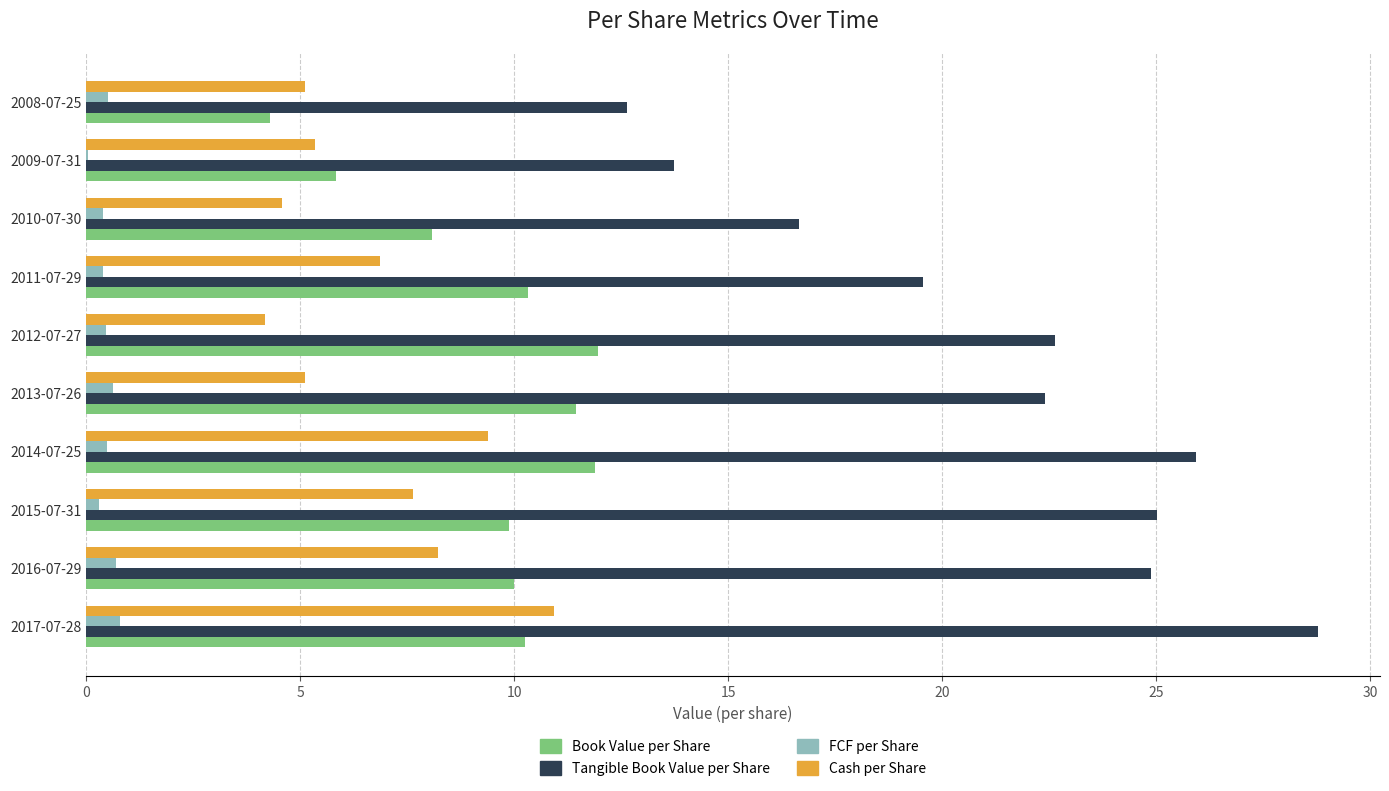

Which series changed the most between 2012-07-27 and 2008-07-25?

Tangible Book Value per Share